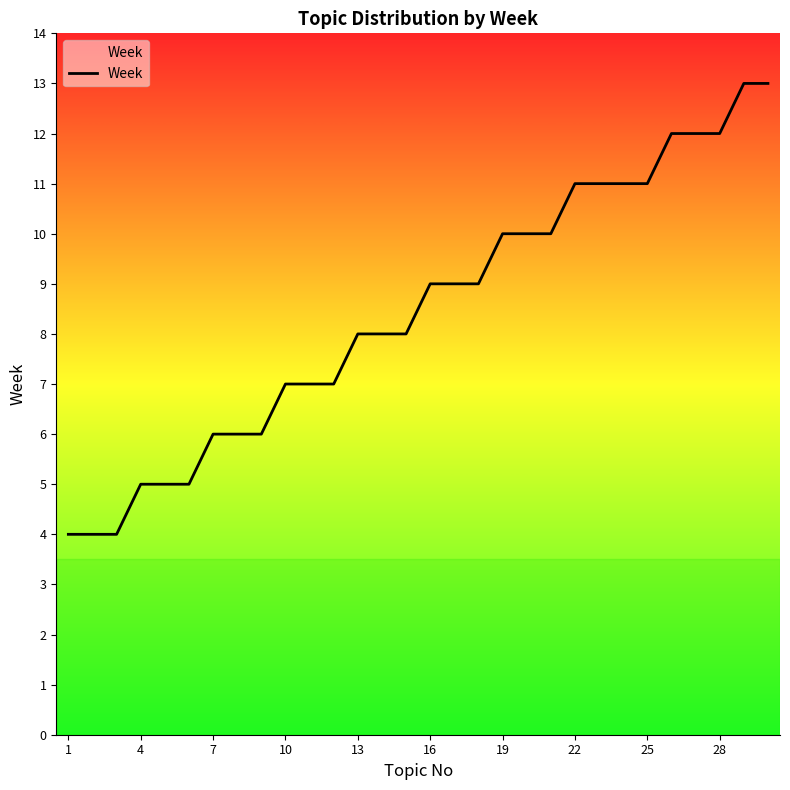

What is the greatest value displayed?

13